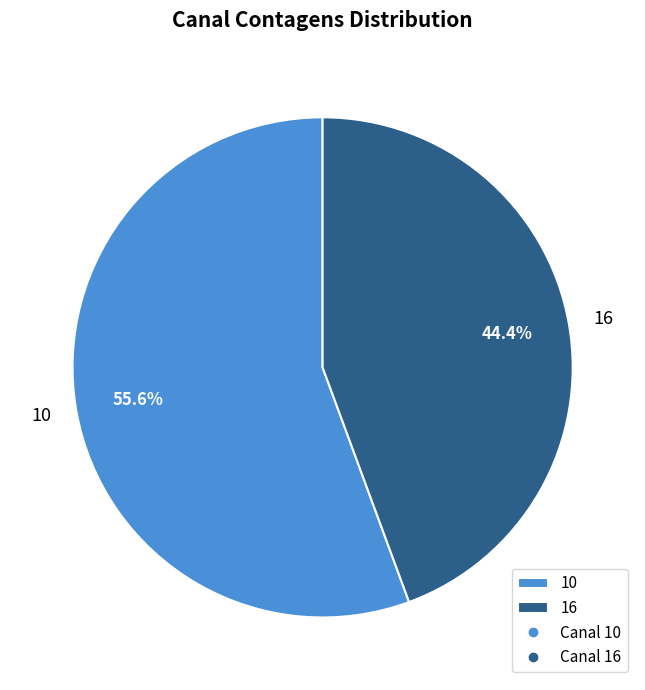

Do 10 and 16 together represent more than half of the pie?

Yes